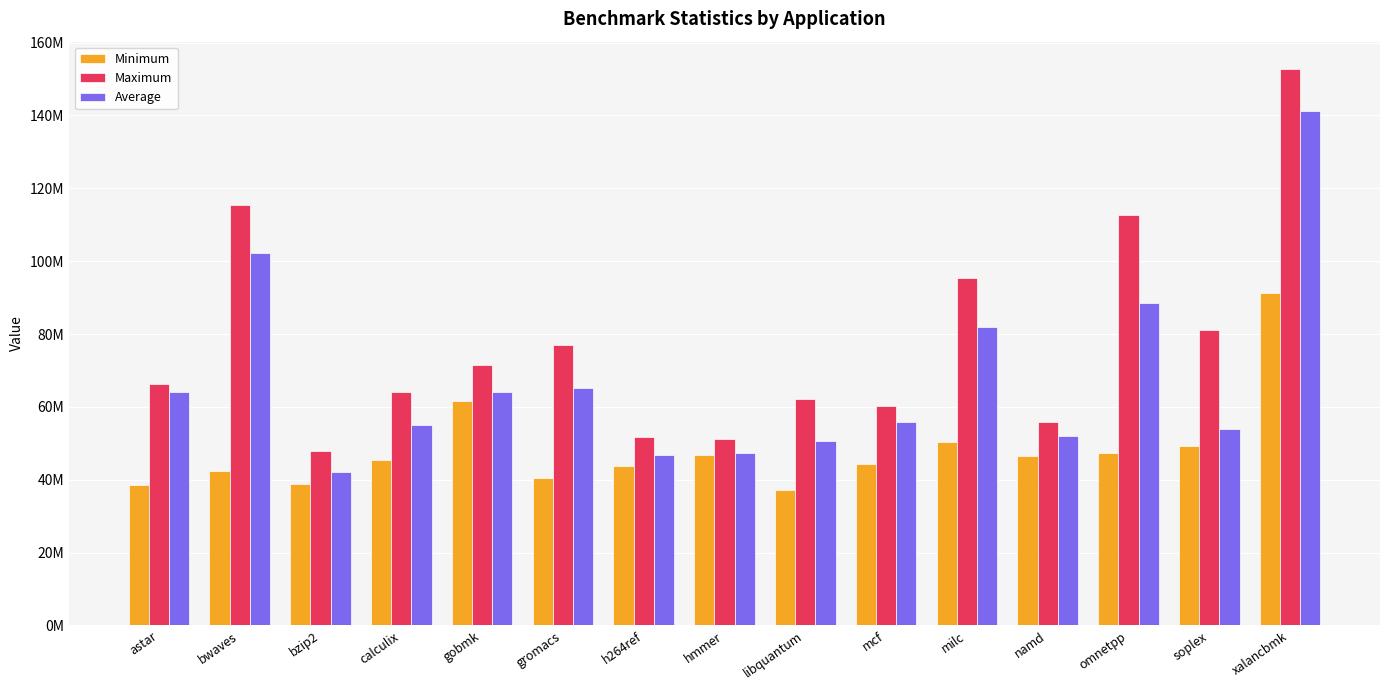

Are the bars horizontal?

No